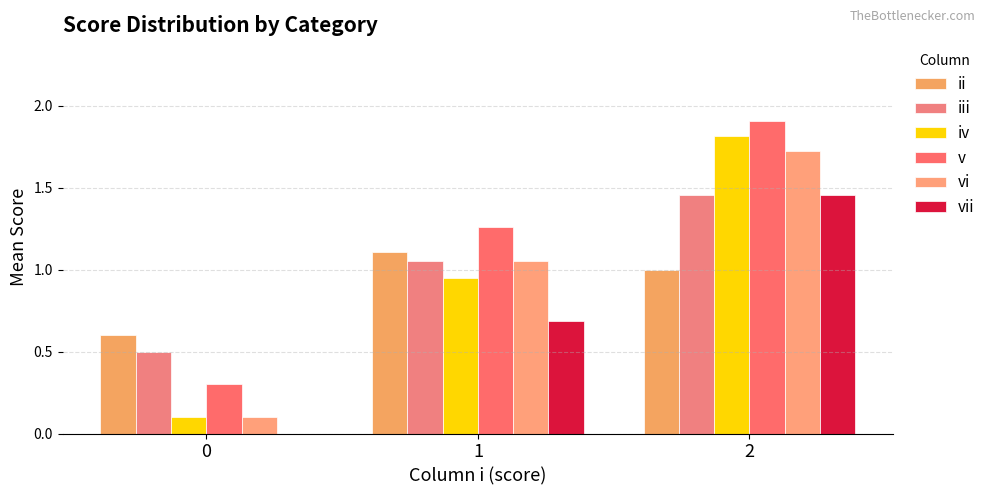

Which series changed the most between 0 and 1?

v